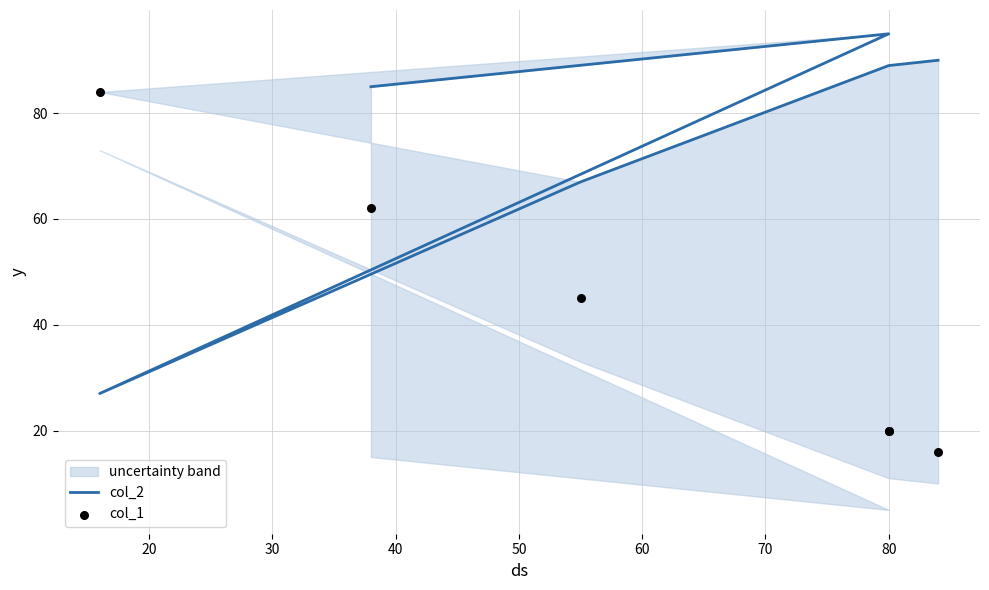

What are all the series names shown in the legend?

col_2, col_1